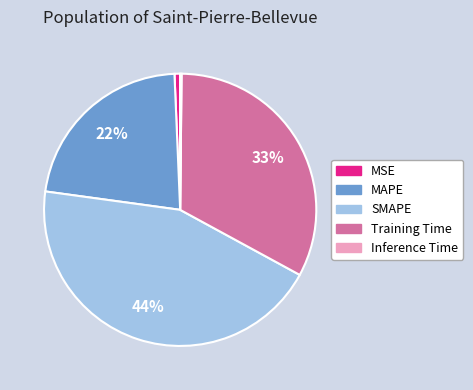

To the nearest percent, what is the average slice percentage?

20%